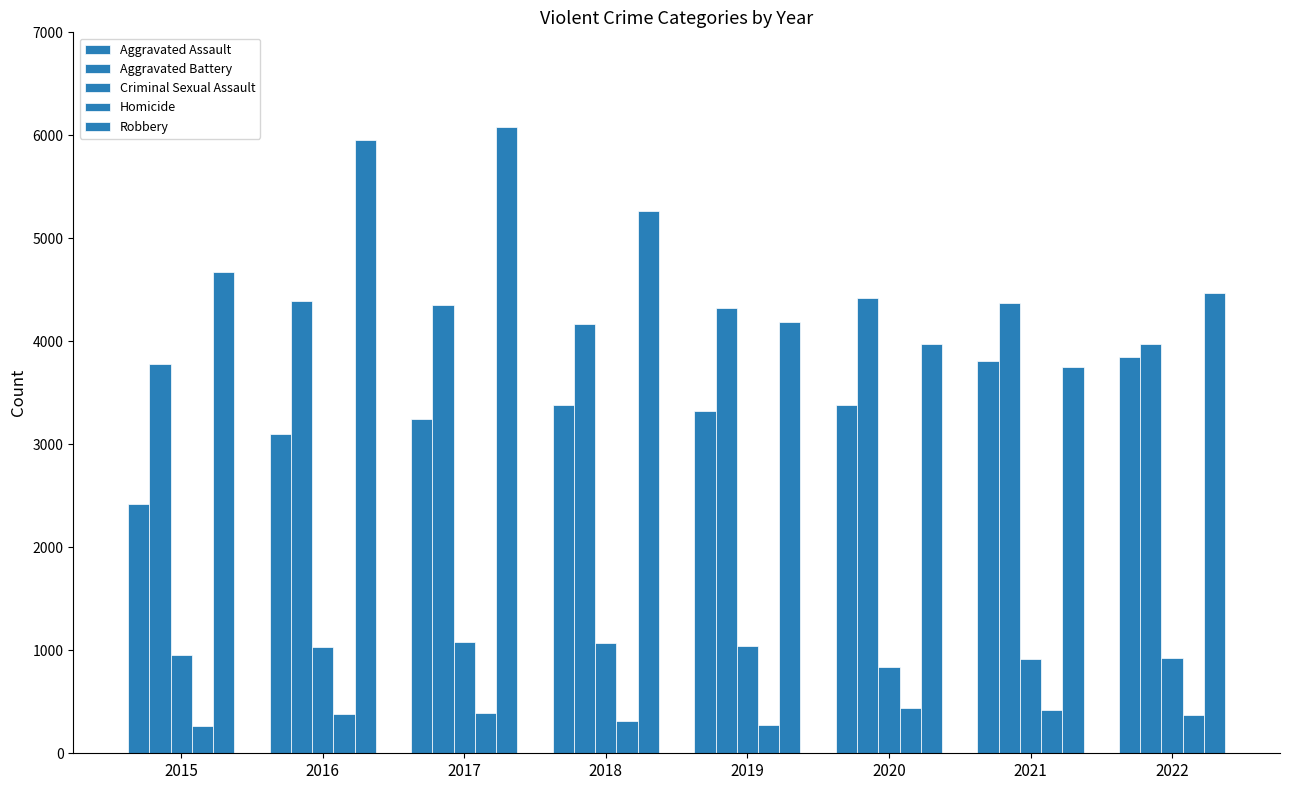

What is the value of the Homicide bar at the 2nd from the left?

378